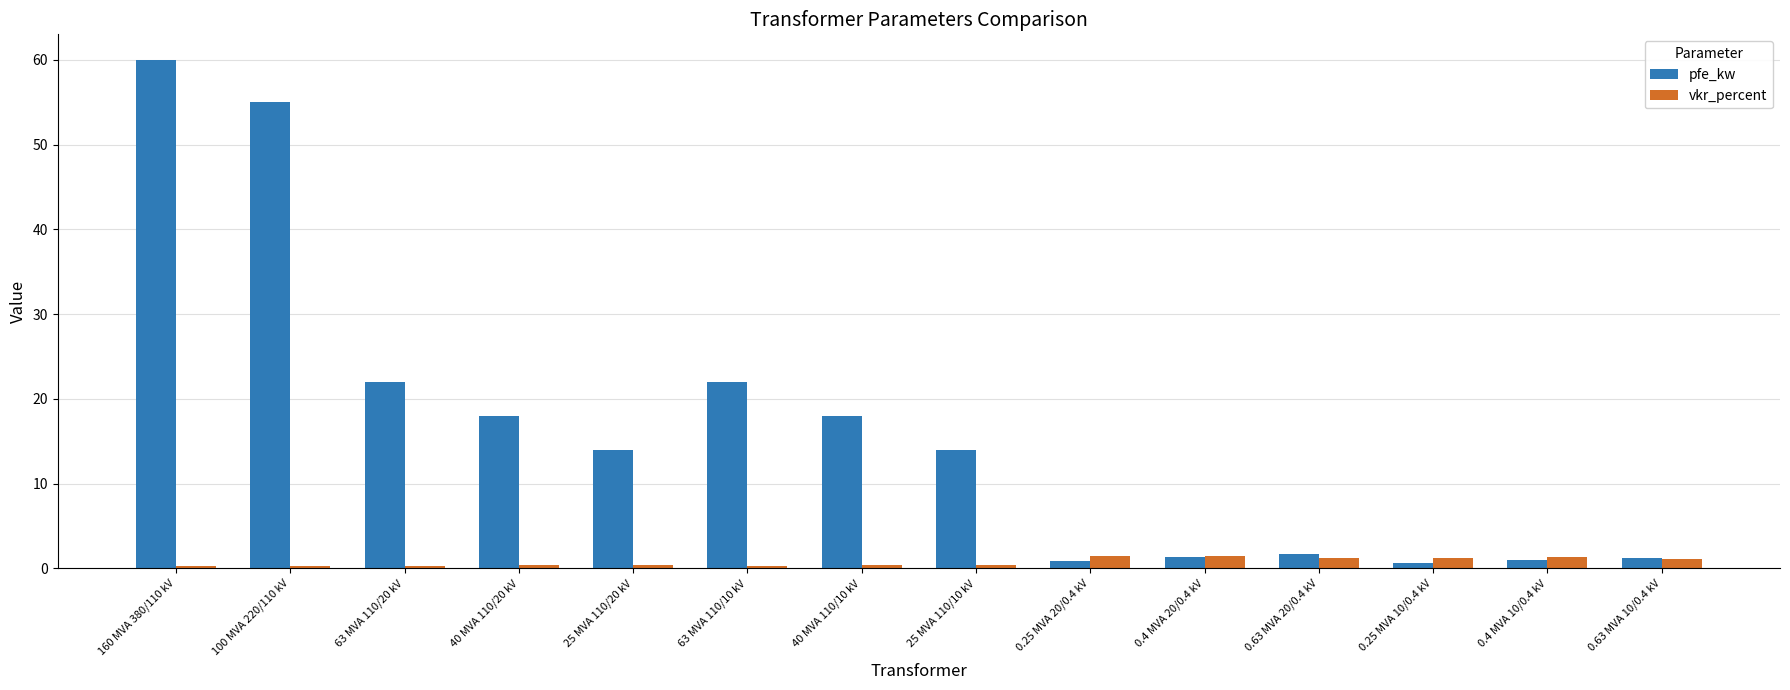

At how many categories does at least one series exceed 47?

2